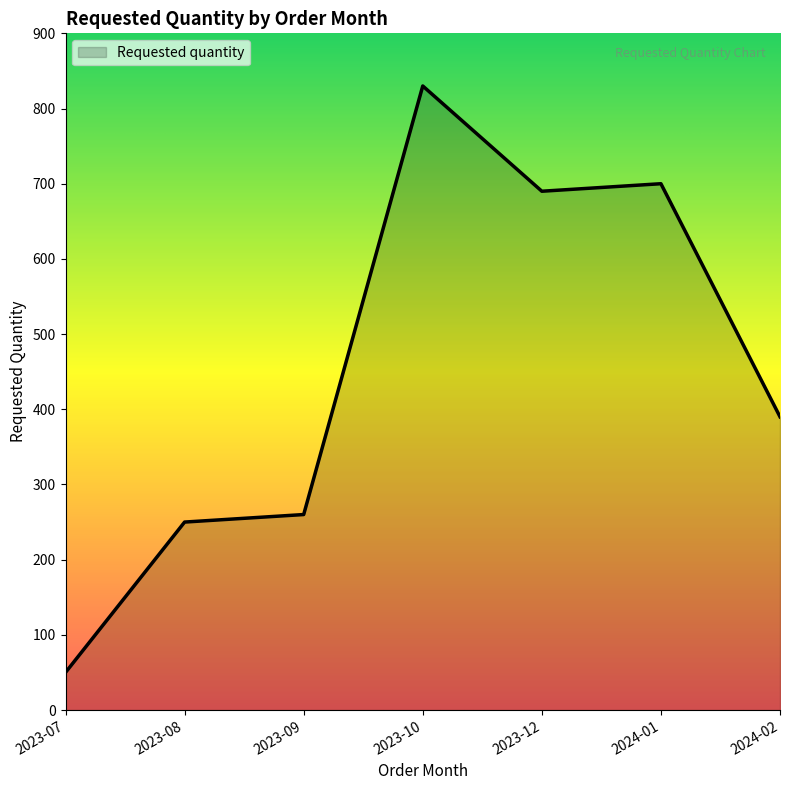

Reading left to right, list all the values displayed in this chart.

2023-07=50	2023-08=250	2023-09=260	2023-10=830	2023-12=690	2024-01=700	2024-02=390